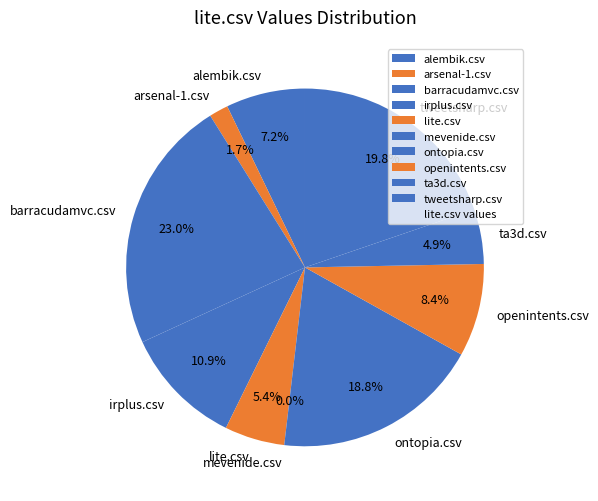

What is the total percentage of barracudamvc.csv and lite.csv?

28.4%